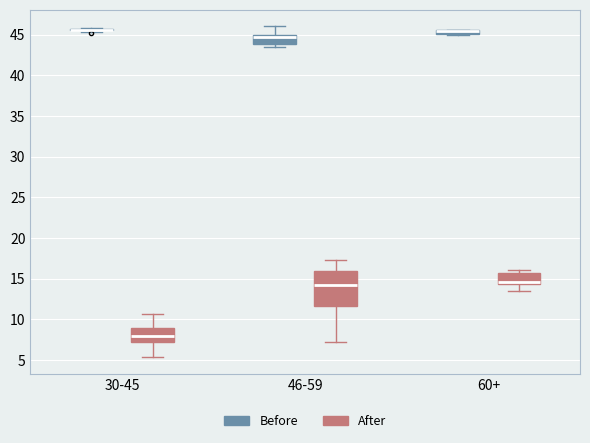

Which box is the tallest, from its lower edge to its upper edge?

46-59 (After)